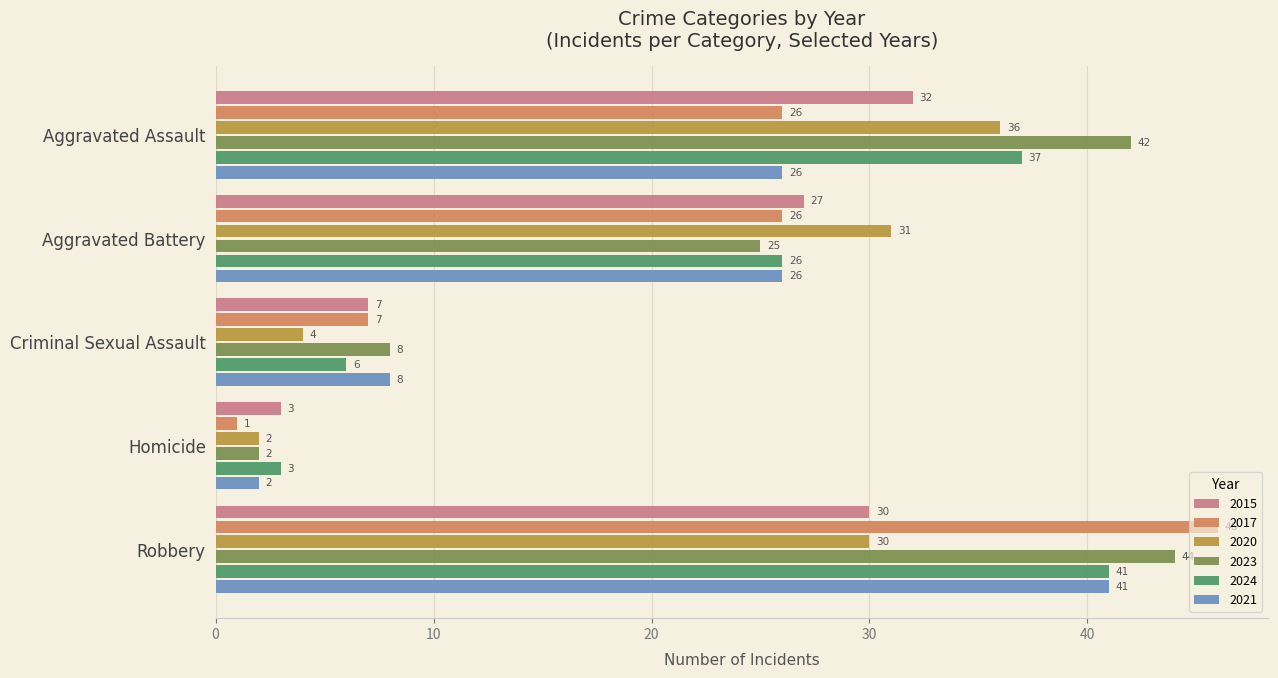

What is the greatest value displayed?

46